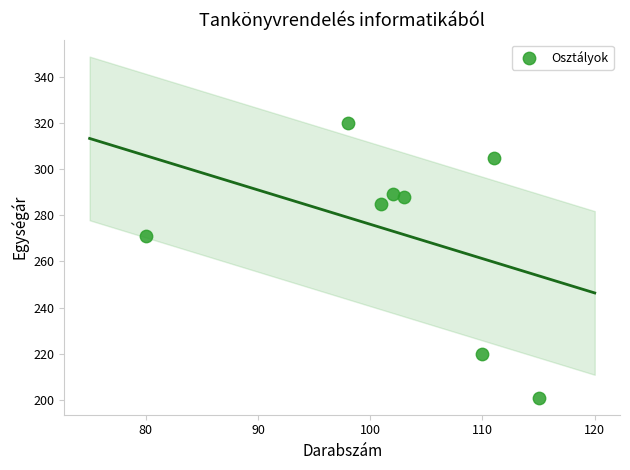

What Y value in the scatter plot is closest to 260?

271